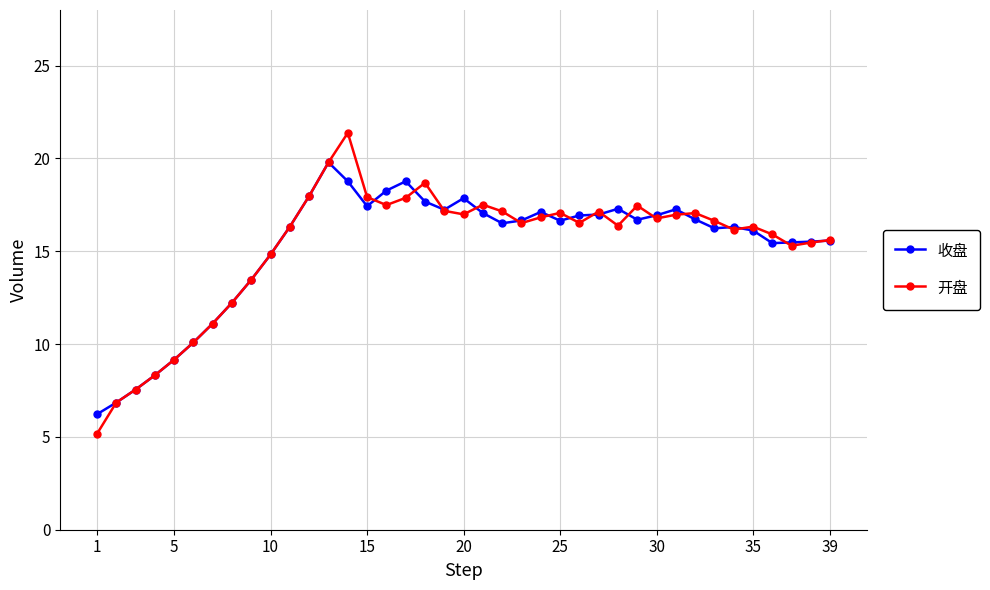

In 开盘, how many points are higher than both neighbors (excluding endpoints)?

8